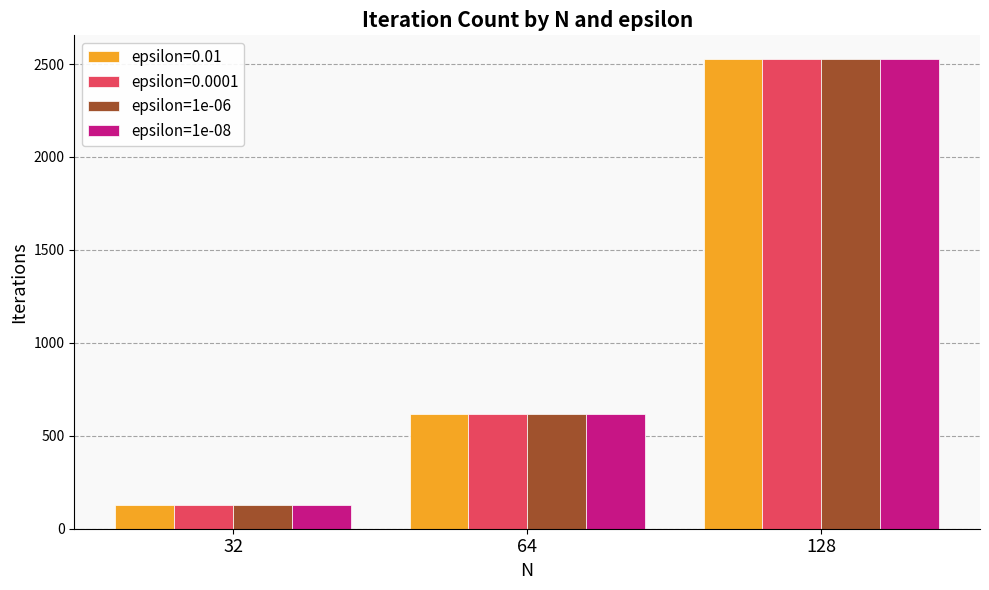

At which category is the sum across all series the highest?

128